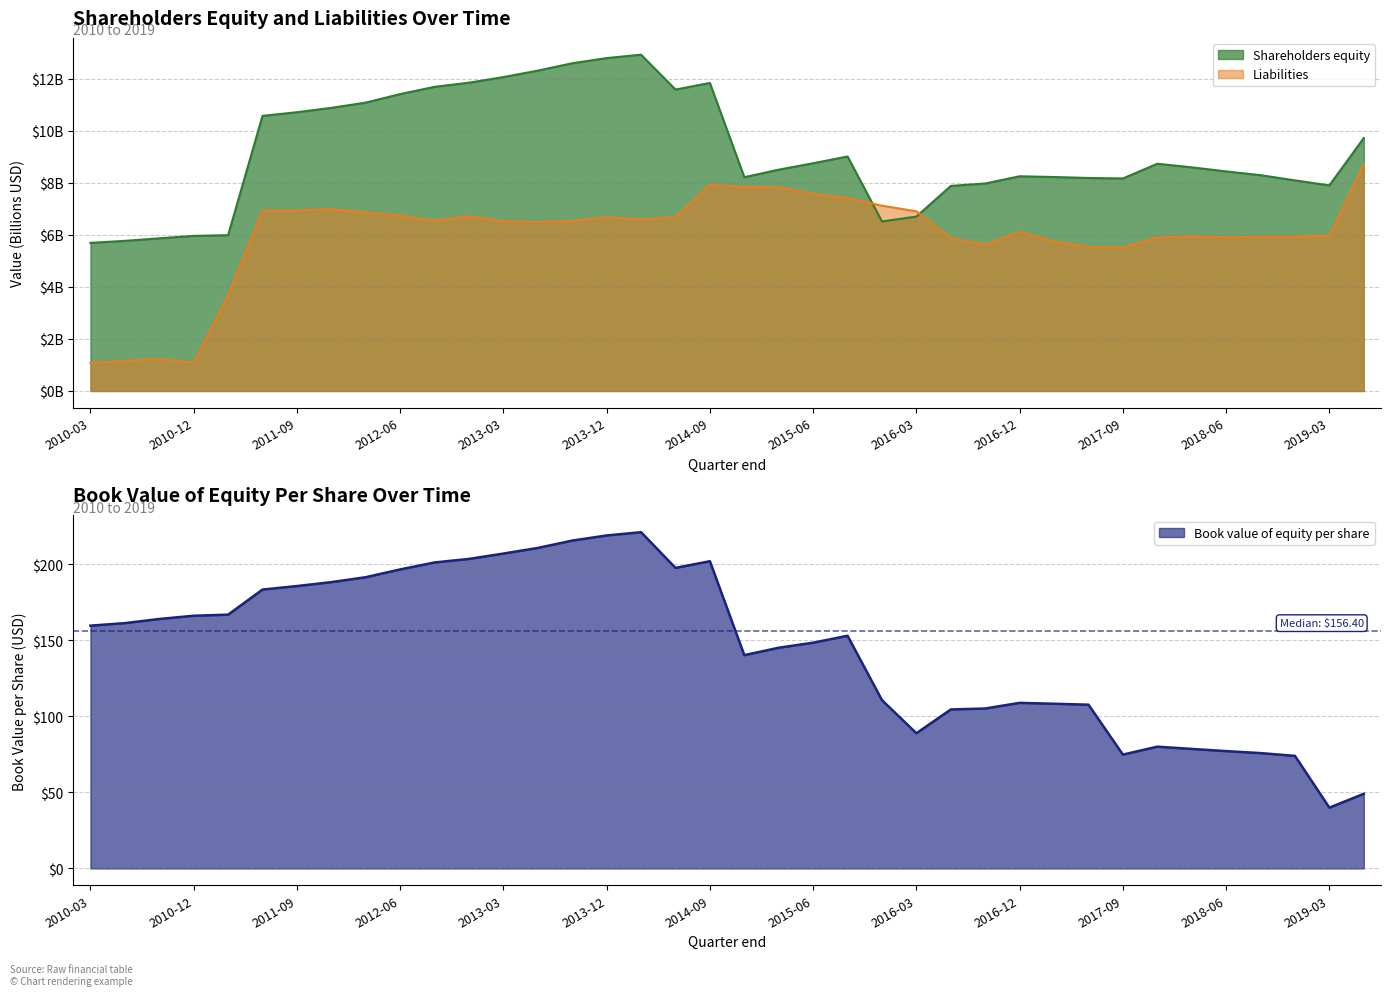

The Book value of equity per share series shows 224.9 at 2011-03-31. True or false?

False